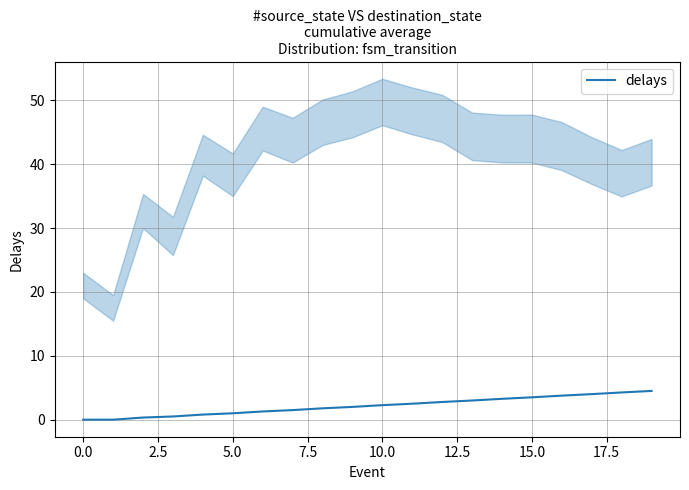

How many categories are shown in the chart?

20